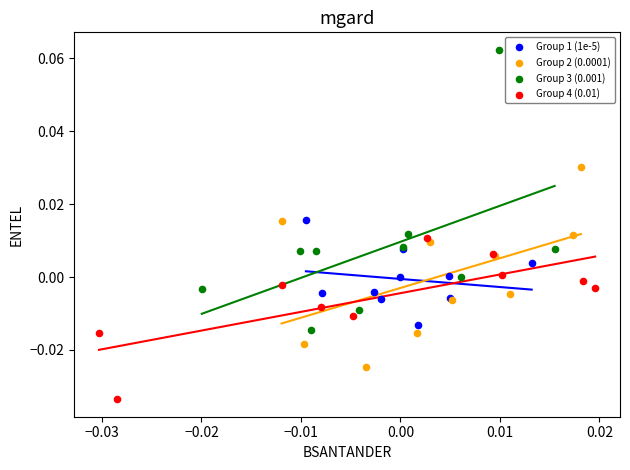

Which series has the largest Y range (max minus min)?

Group 3 (0.001)